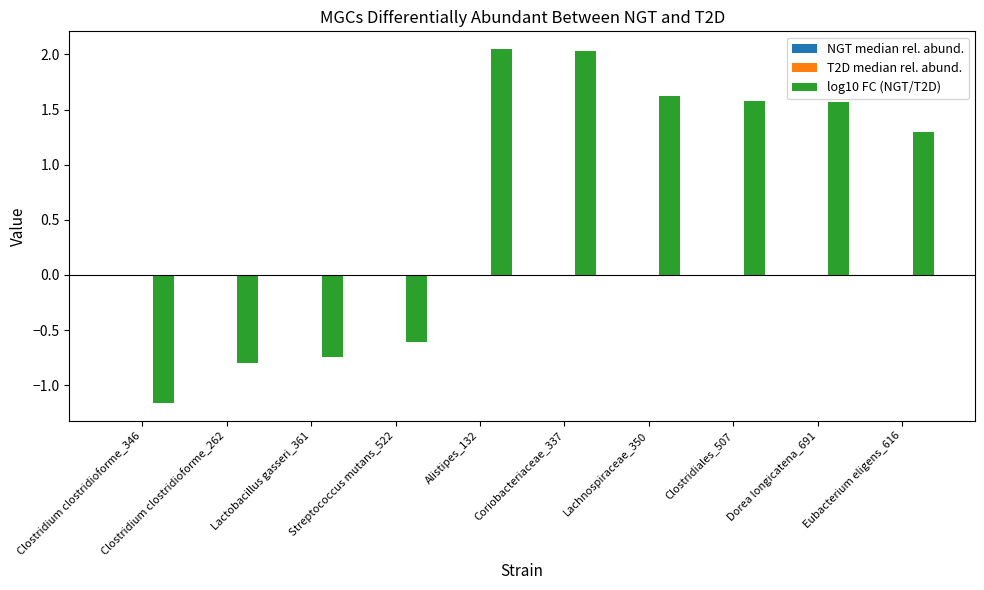

Which series has the largest total across all categories?

log10 FC (NGT/T2D)